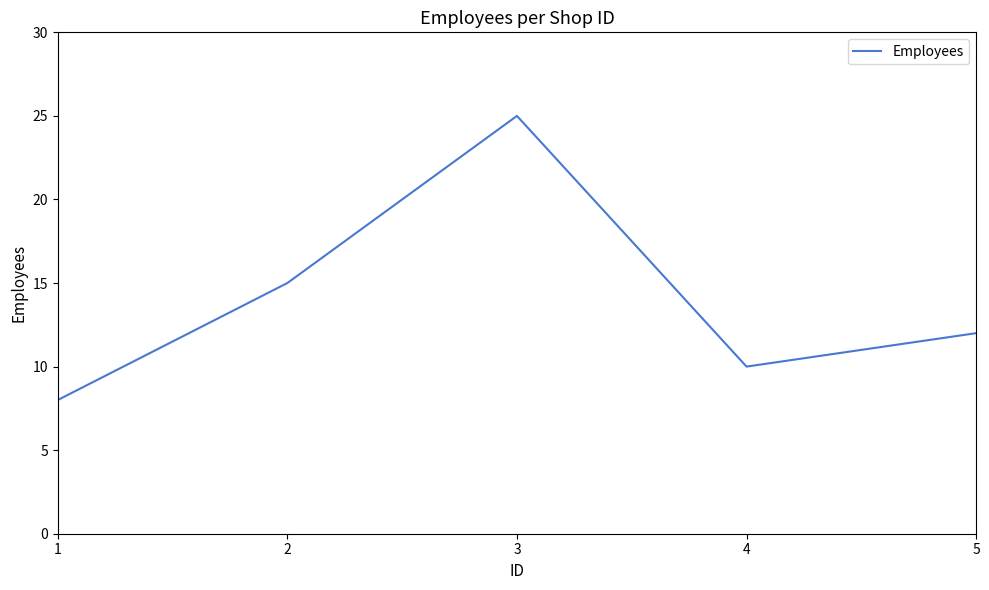

List the labels in order of value, smallest first.

1, 4, 5, 2, 3